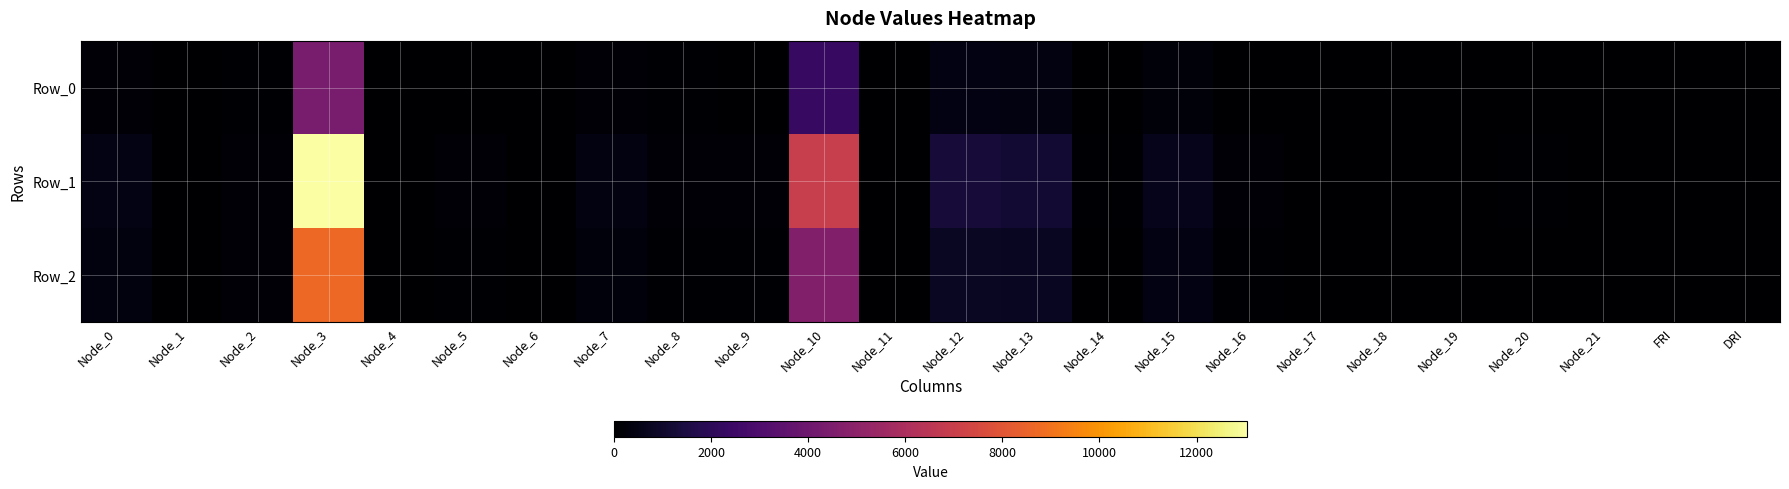

At which category is the sum across all series the highest?

Node_3